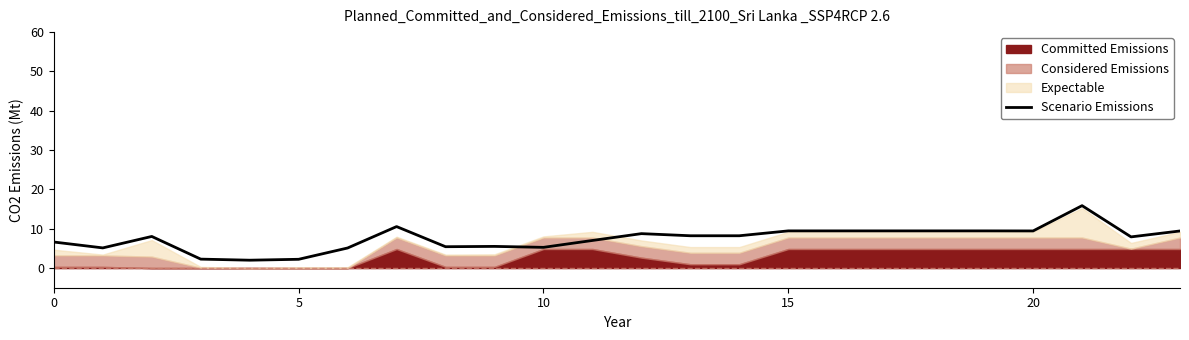

What is the maximum value for Scenario Emissions?

15.9